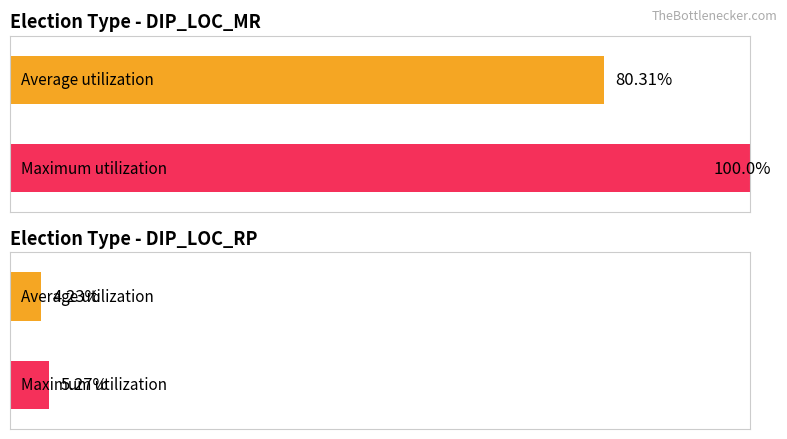

Between DIP_LOC_MR and DIP_LOC_RP, which series saw the biggest shift?

Maximum utilization